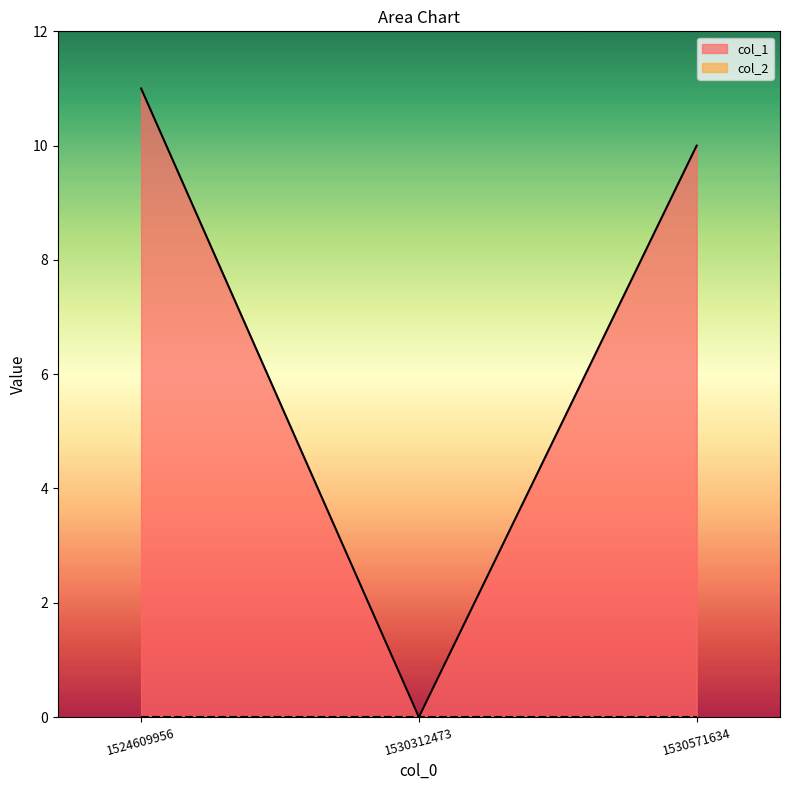

Rank the categories by value from lowest to highest.

1530312473, 1530571634, 1524609956